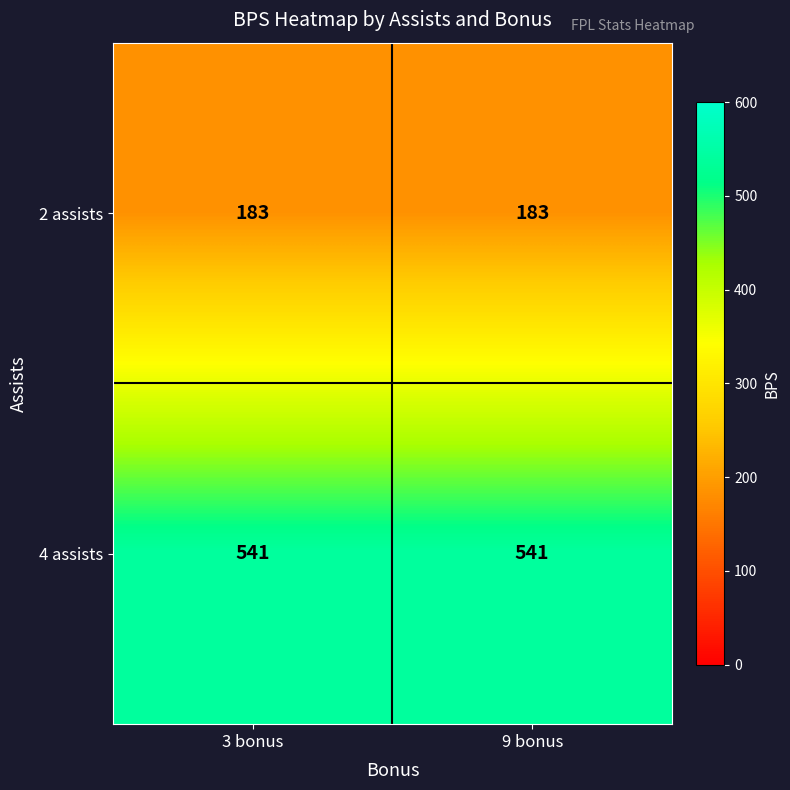

What is the sum of the 2 assists values at 9 bonus and 3 bonus?

366